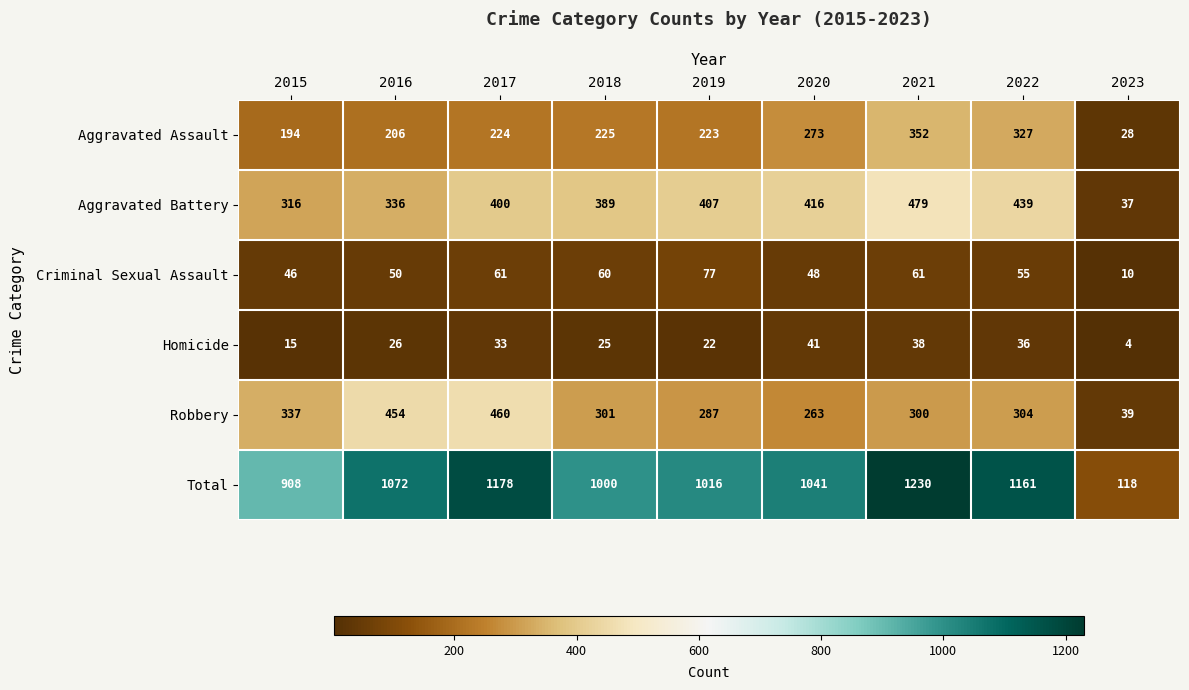

True or false: Total has a value of 1424 at 2016.

False